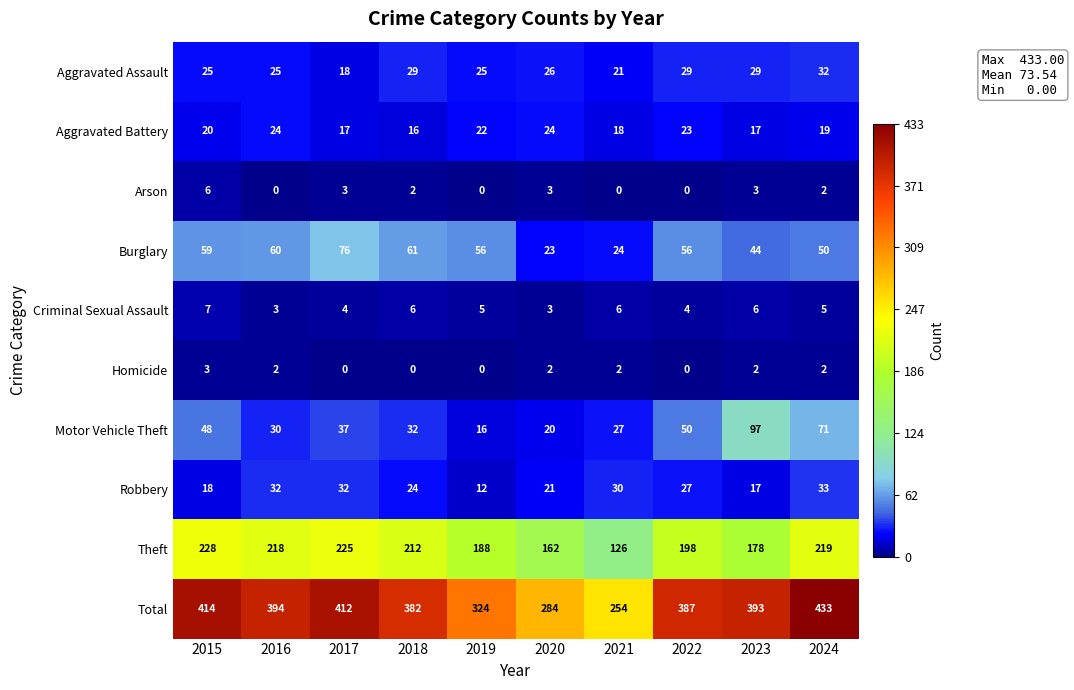

The Robbery series shows 33 at 2024. True or false?

True